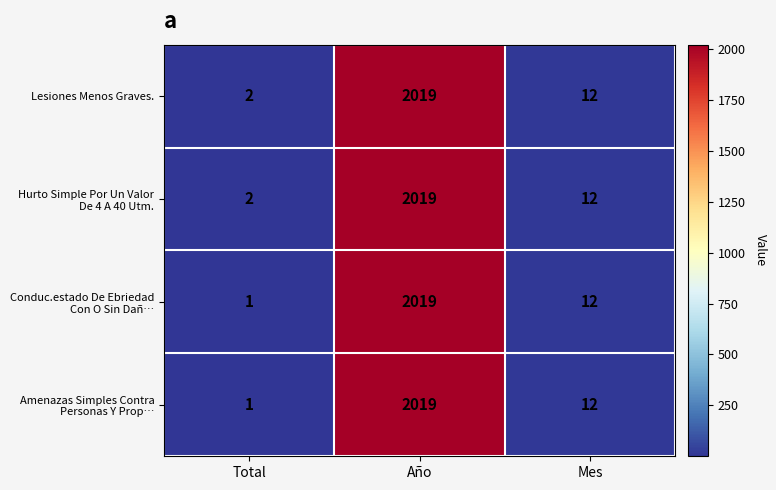

The value of Lesiones Menos Graves. at Mes is 3. True or false?

False